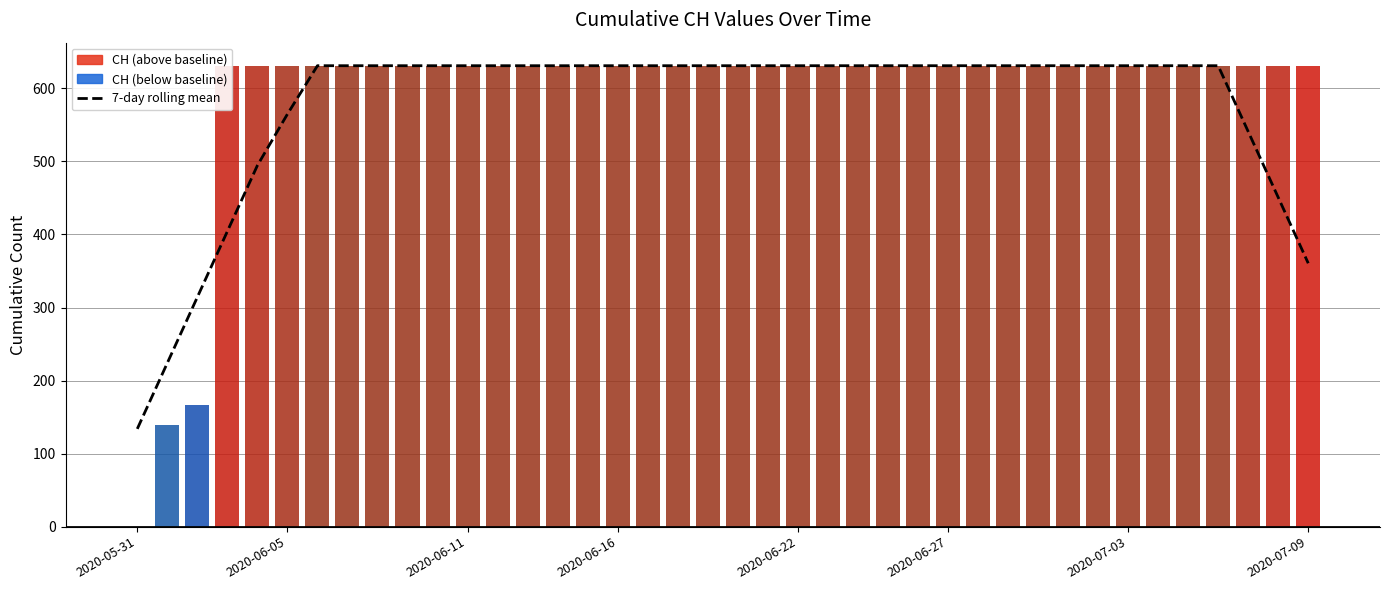

Between 18 and 34, which is larger?

18